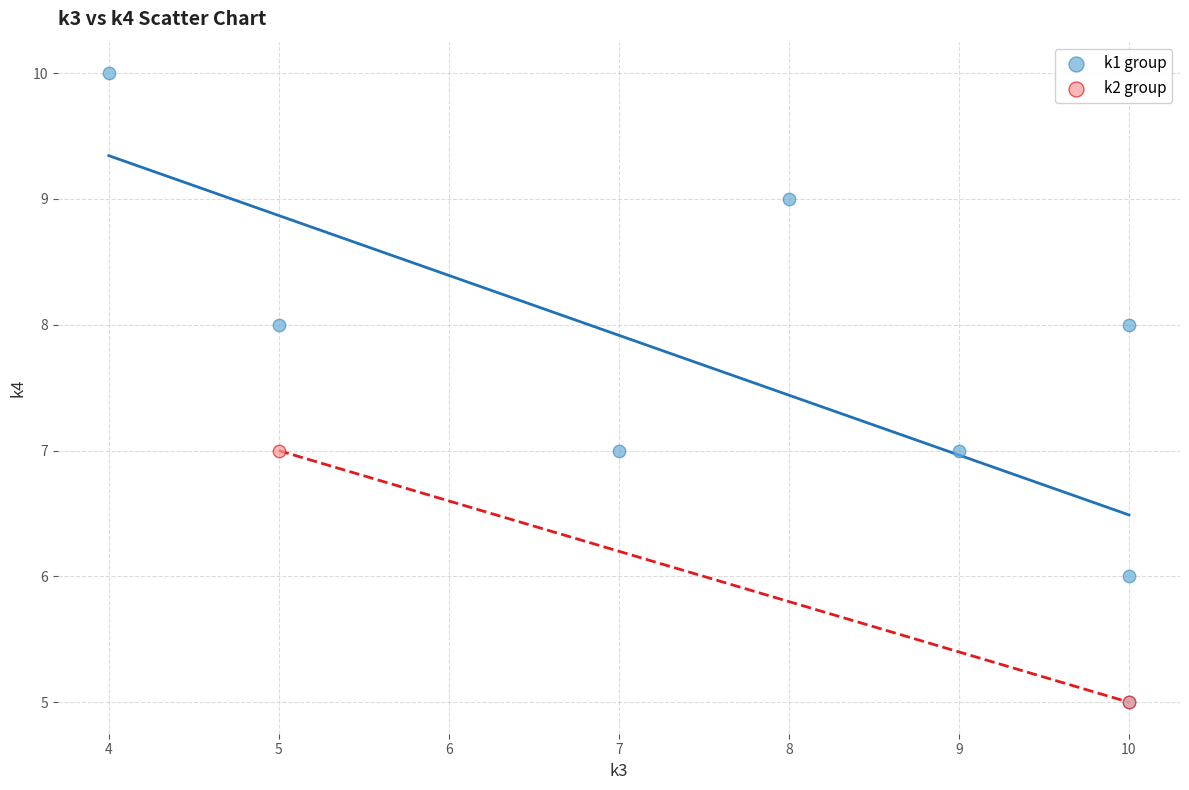

Which series contains the highest Y value?

k1 group